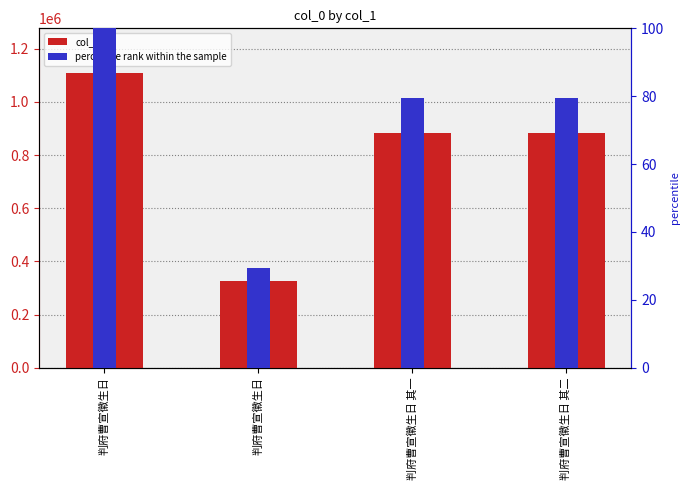

Reading left to right, extract all data points from this chart.

col_0: 1110608.0	326071.0	883660.0	883661.0
percentile rank within the sample: 100.0	29.4	79.6	79.6